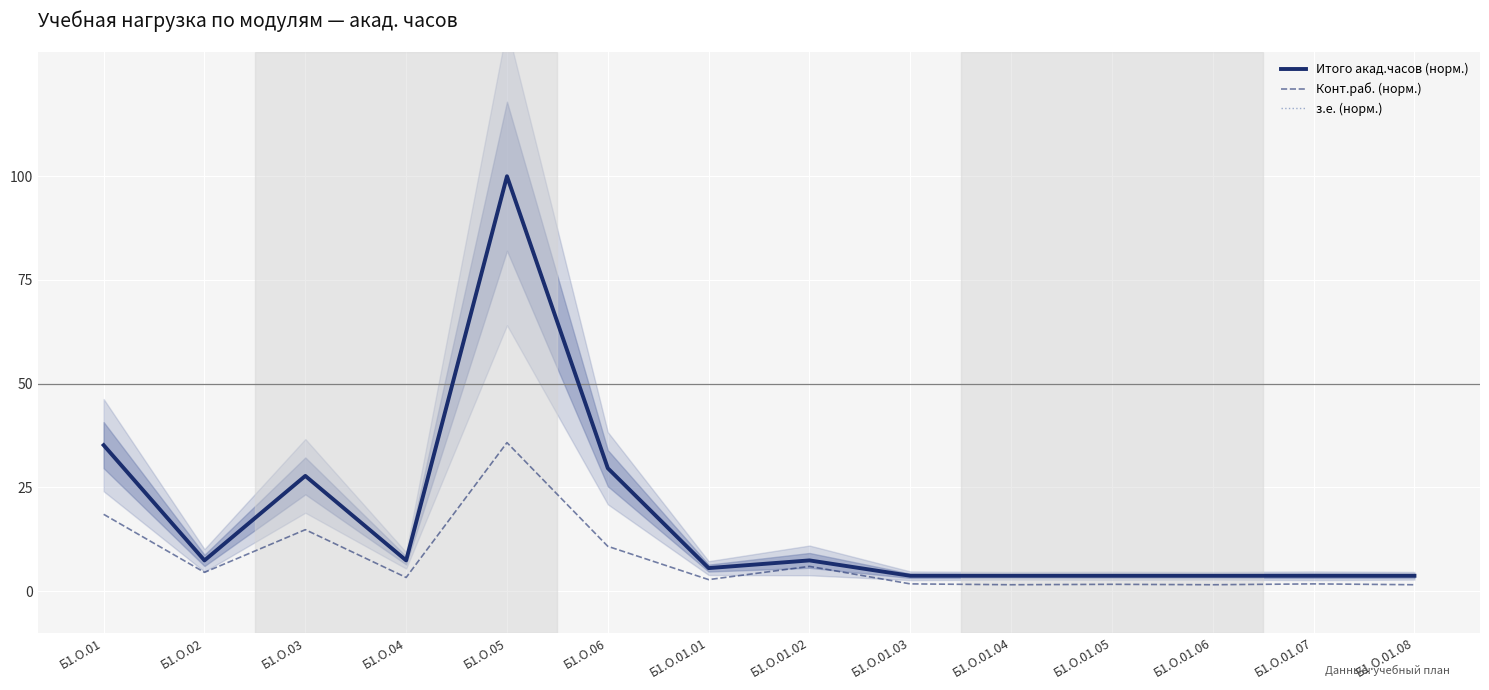

What position from the right is Б1.О.01?

14